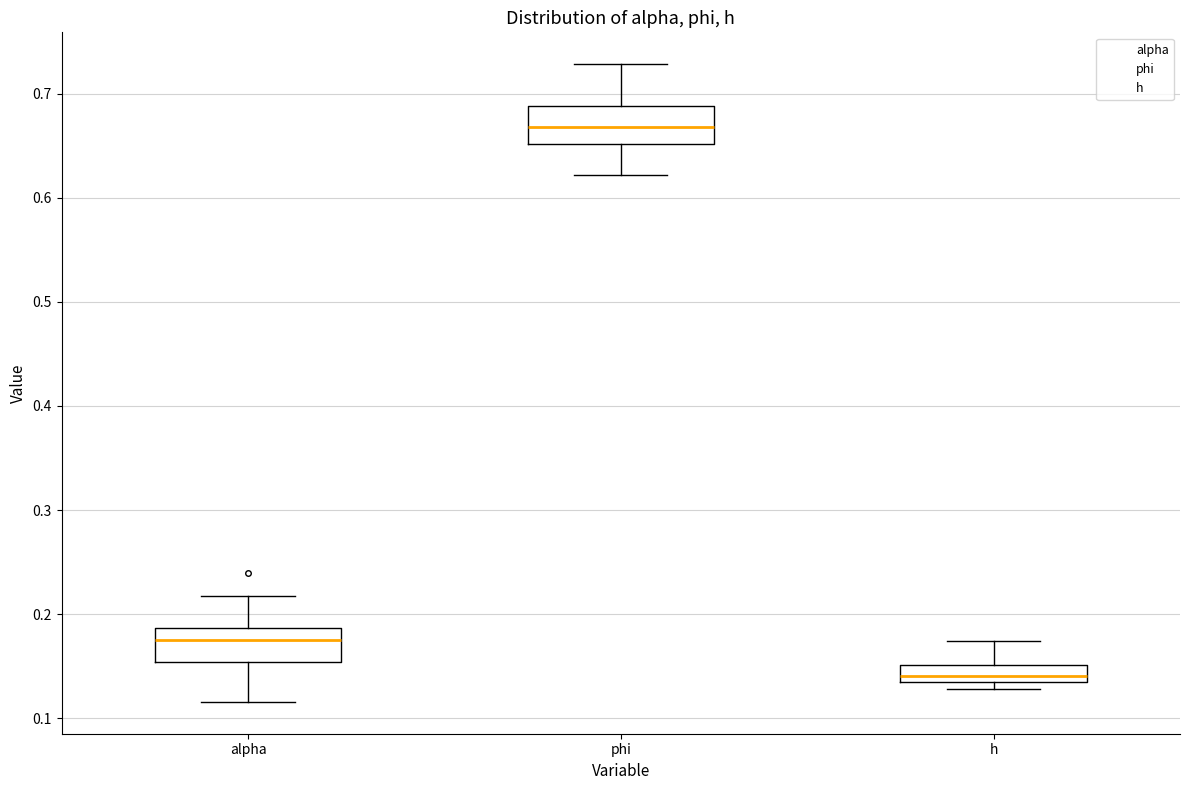

Where does the lower whisker of the box for alpha end on the y-axis? The values are not printed on the chart, so give them approximately, as read against the axis.

0.12